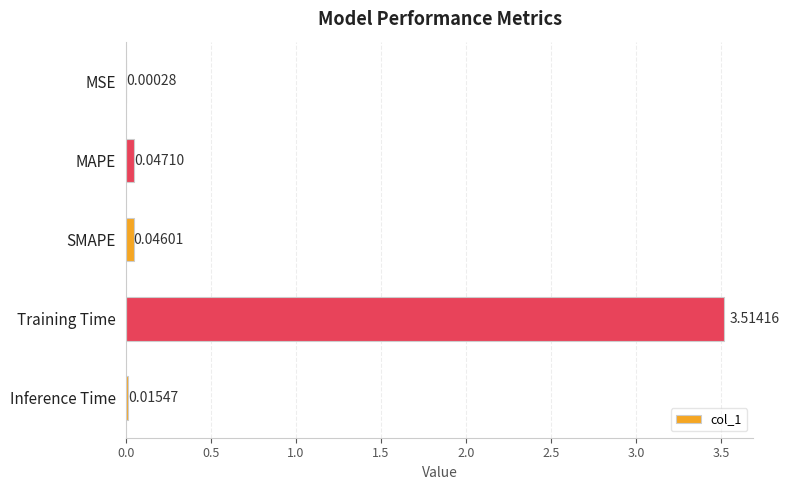

What is the change in value from MAPE to Training Time?

+3.5